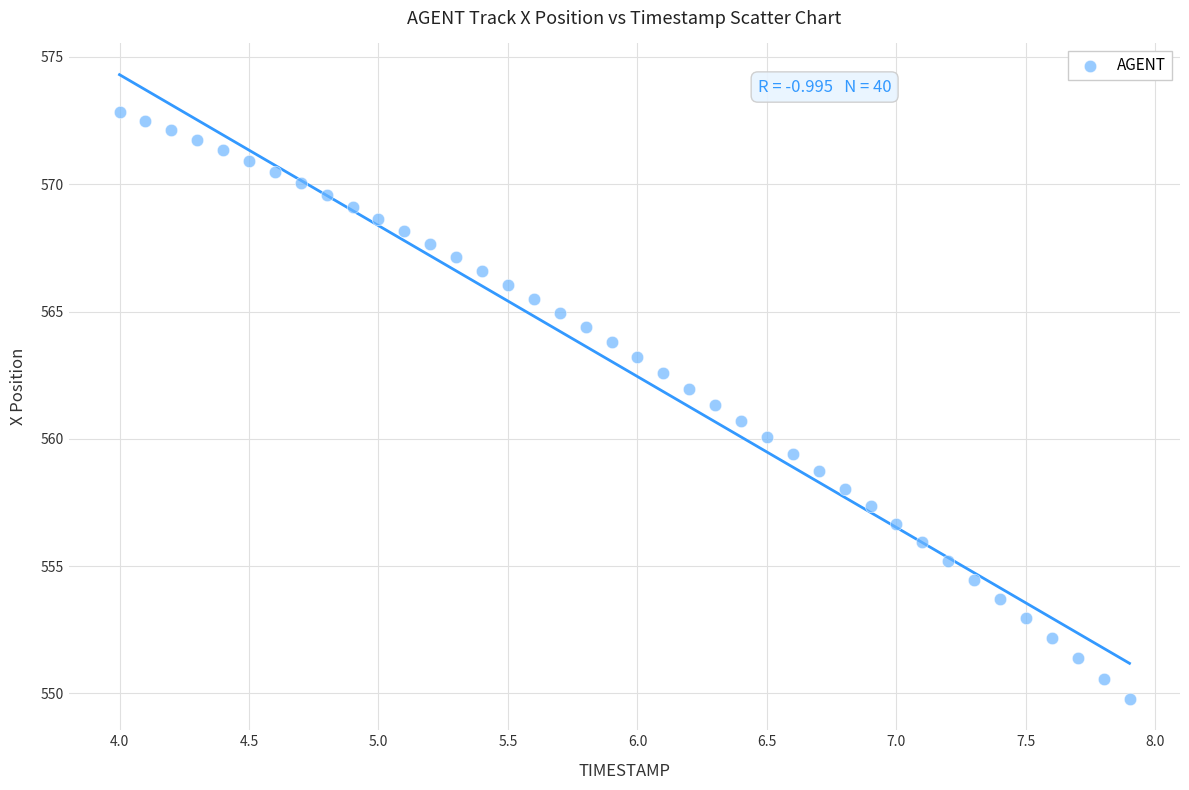

What is the range of X values (max minus min)?

3.9